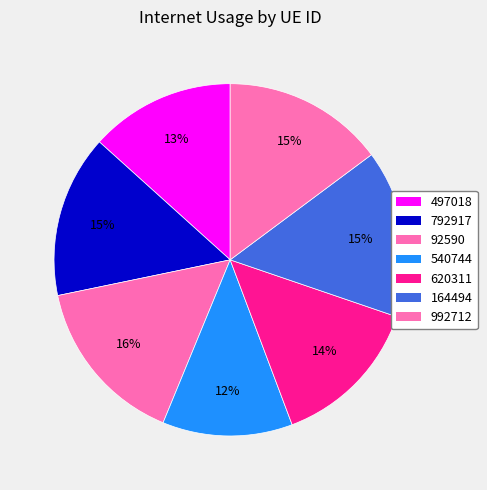

To the nearest percent, what percentage of the pie is 620311?

14%